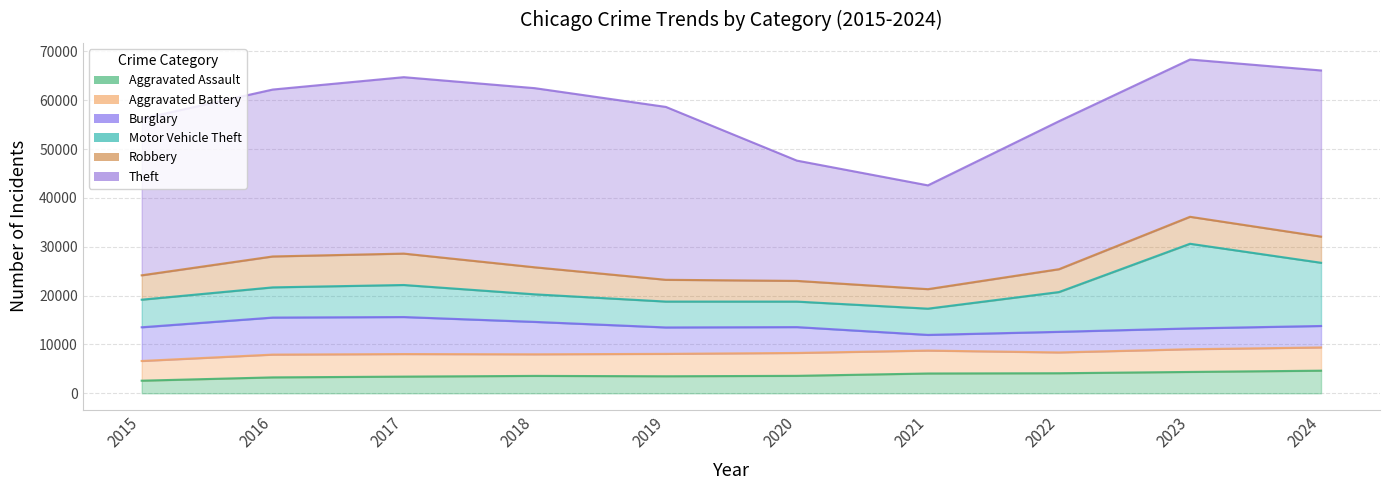

What is the lowest value of the Aggravated Assault series?

2578